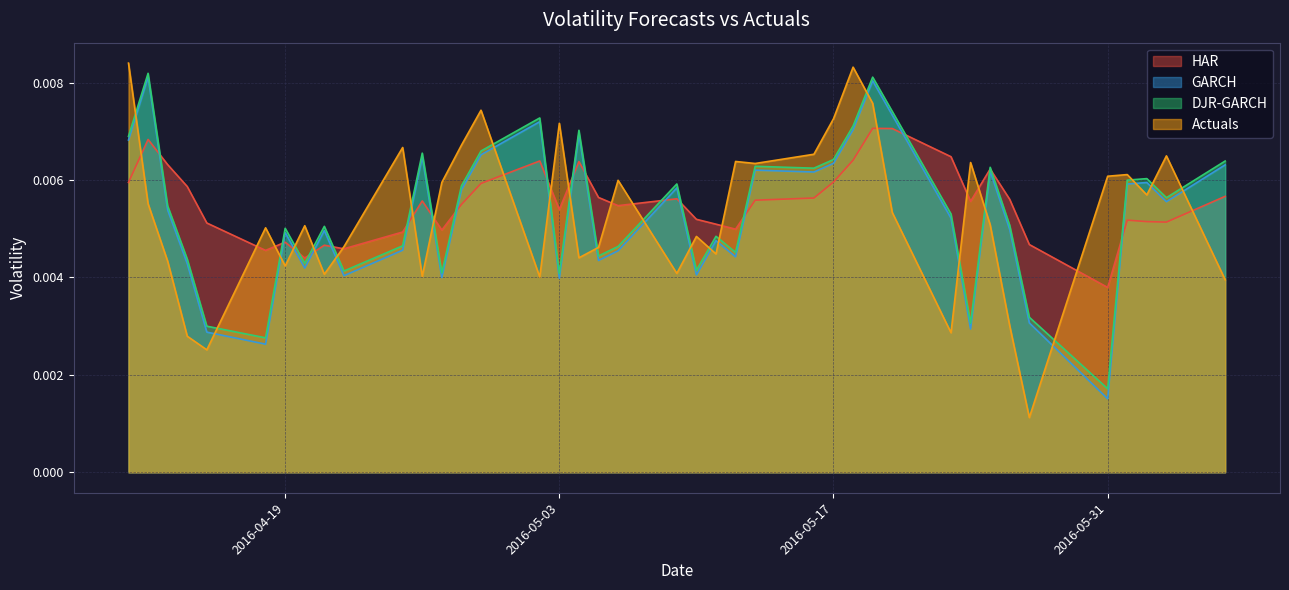

Does the chart display data point markers on the line(s)?

No